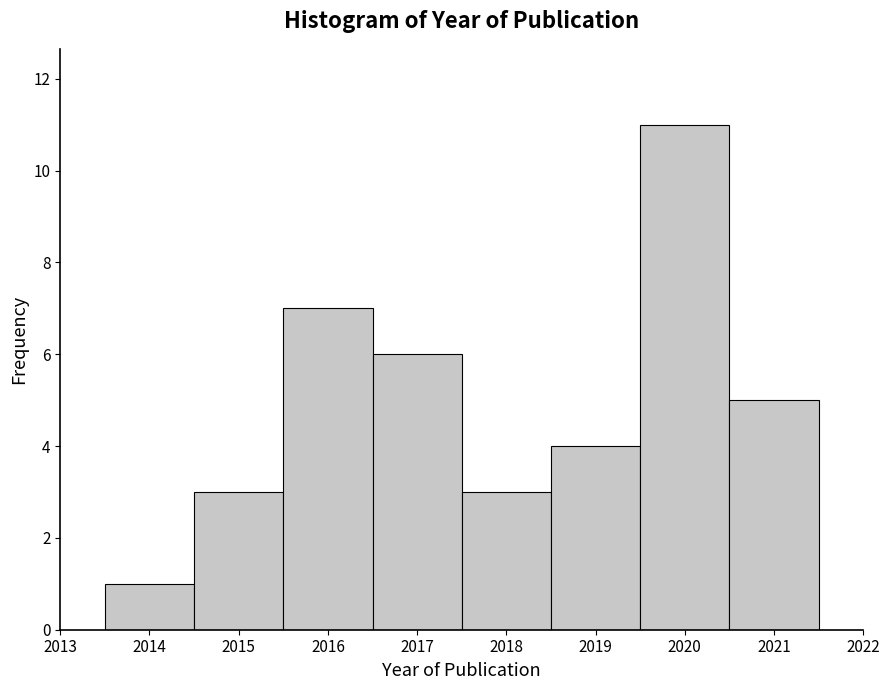

Reading left to right, transcribe this chart: for each bar, give the range it covers on the x-axis and its height. The values are not printed on the chart, so give them approximately, as read against the axis.

2013.5 to 2014.5: 1
2014.5 to 2015.5: 3
2015.5 to 2016.5: 7
2016.5 to 2017.5: 6
2017.5 to 2018.5: 3
2018.5 to 2019.5: 4
2019.5 to 2020.5: 11
2020.5 to 2021.5: 5